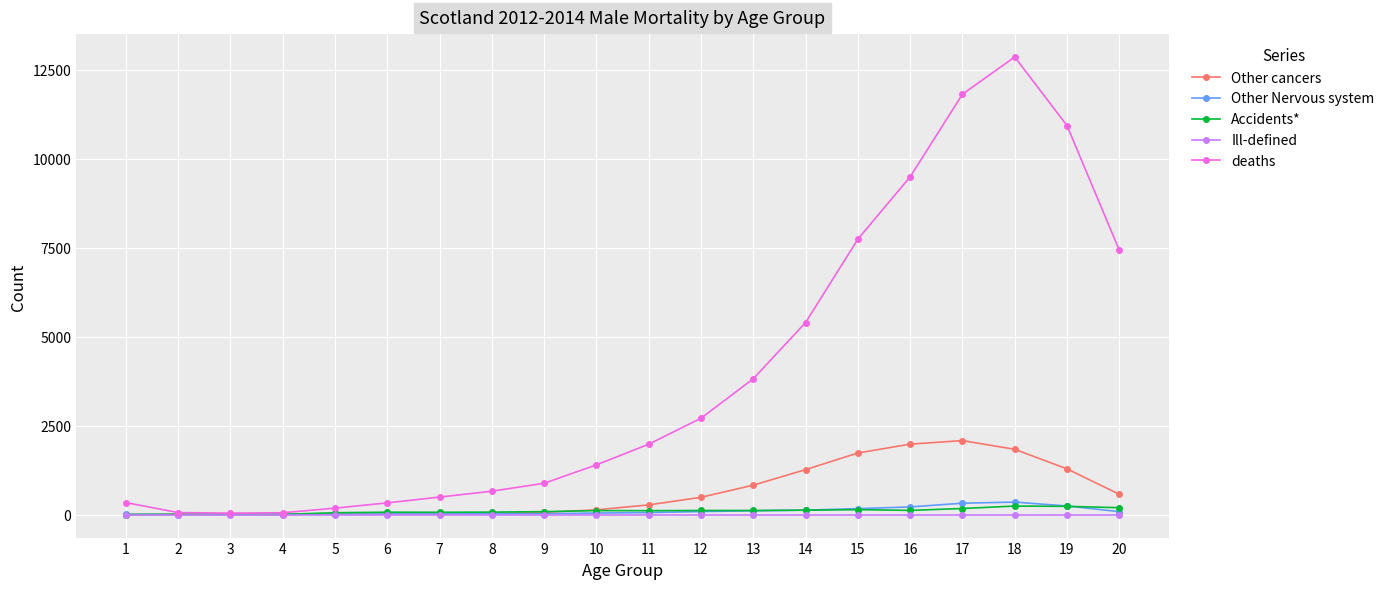

Which series changed the most between 2 and 19?

deaths